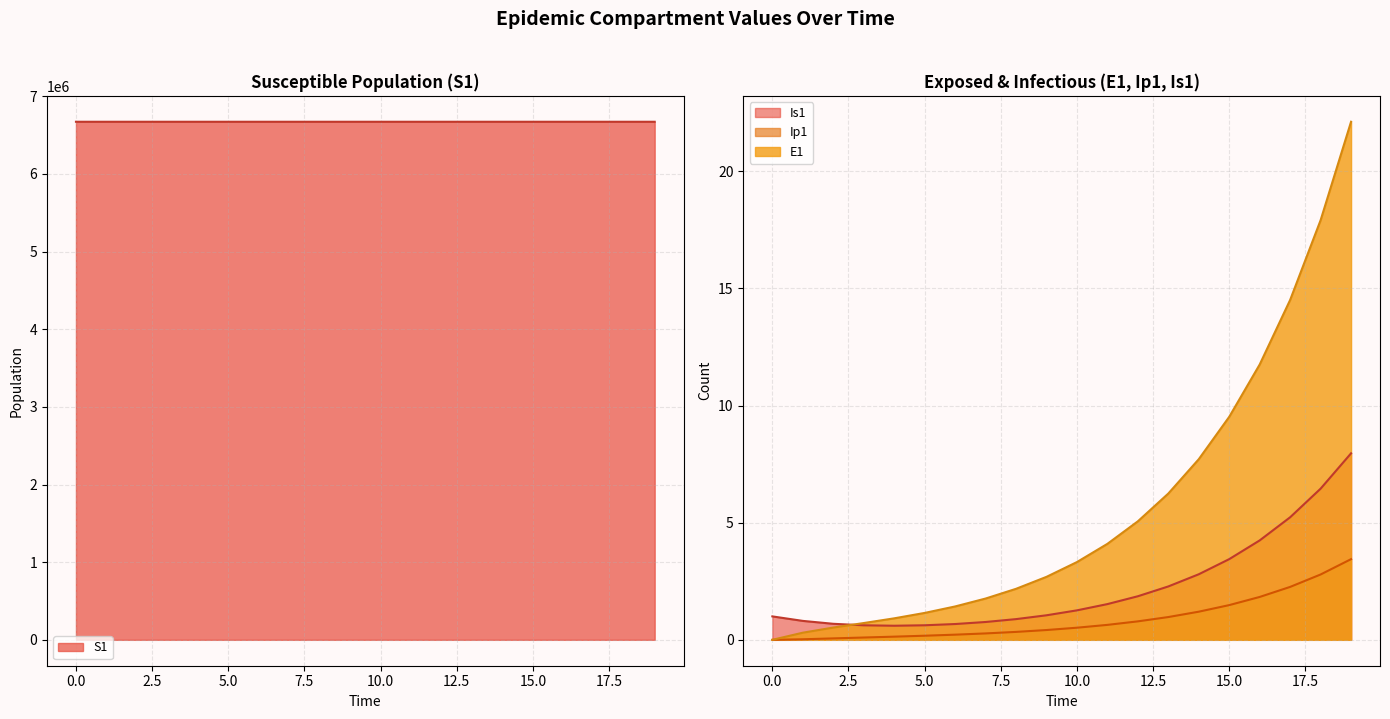

What is the value of the Ip1 point at the 8th from the left?

0.3